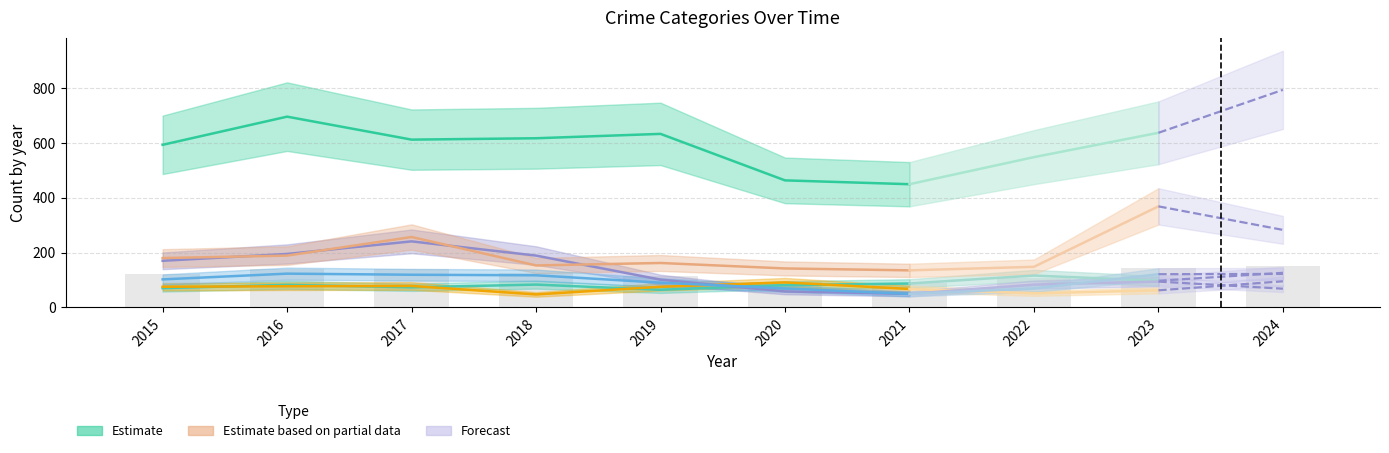

What is the total value across all series at 2023?

1381